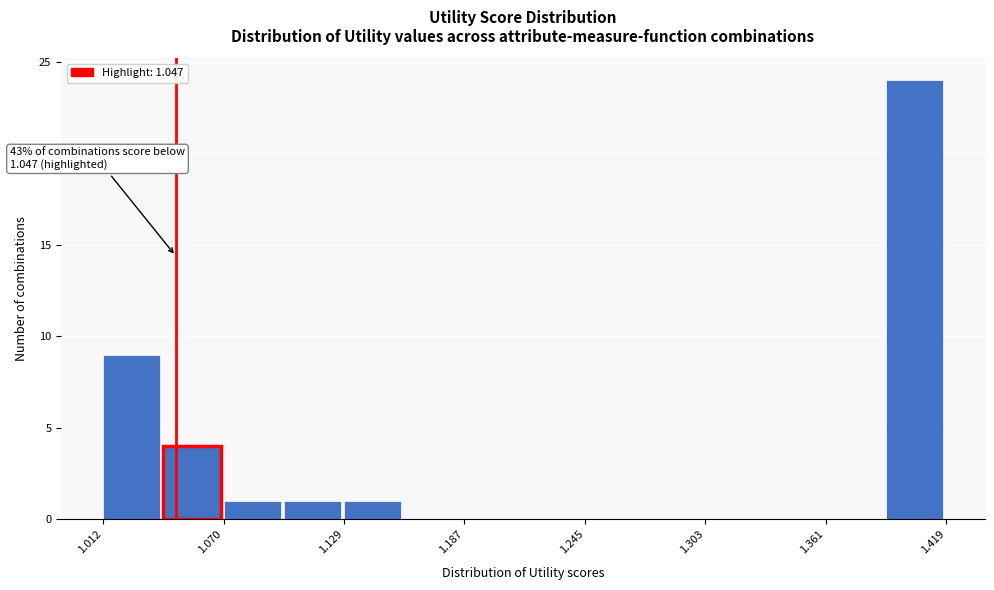

Read against the x-axis, roughly where is the centre of the tallest bar?

1.40